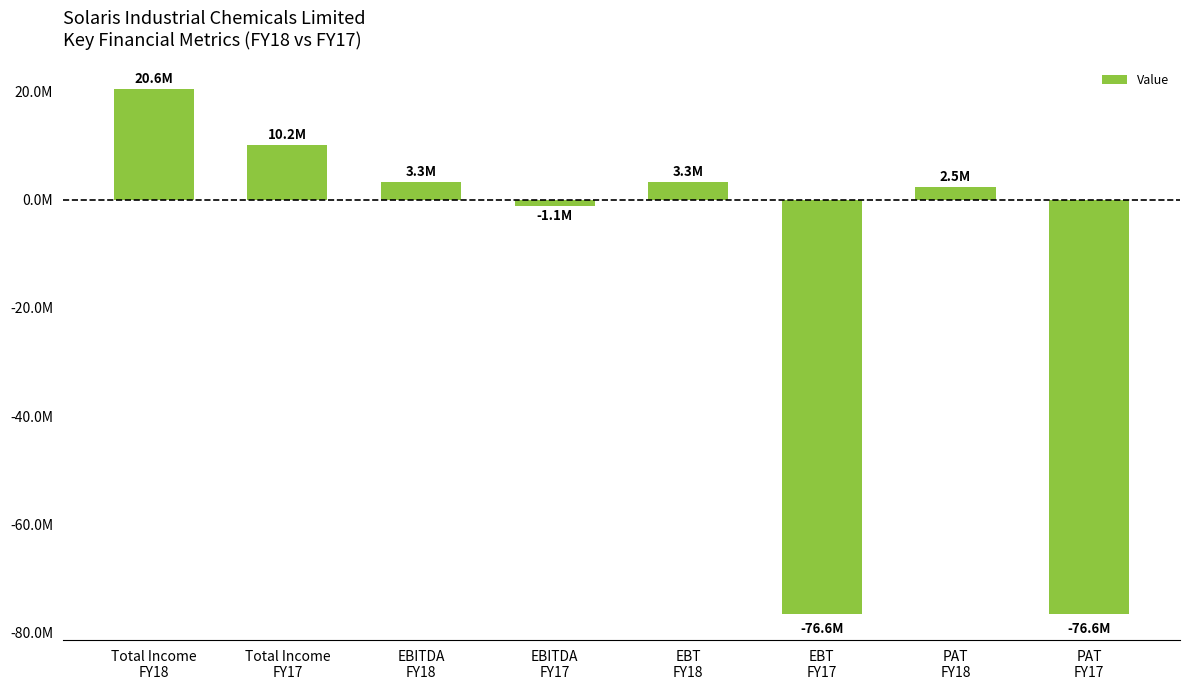

What value does the data have at PAT
FY17, to the nearest 10?

-76579780